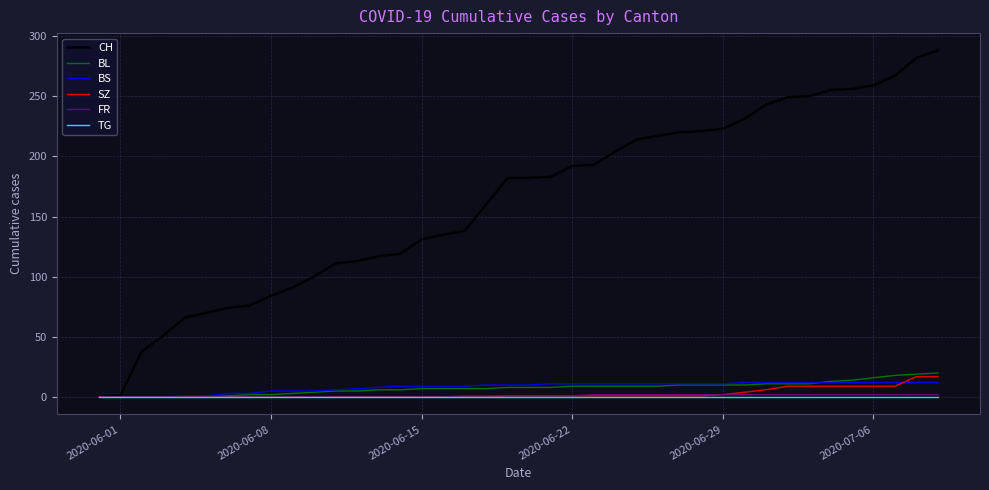

Which series has the largest total across all categories?

CH